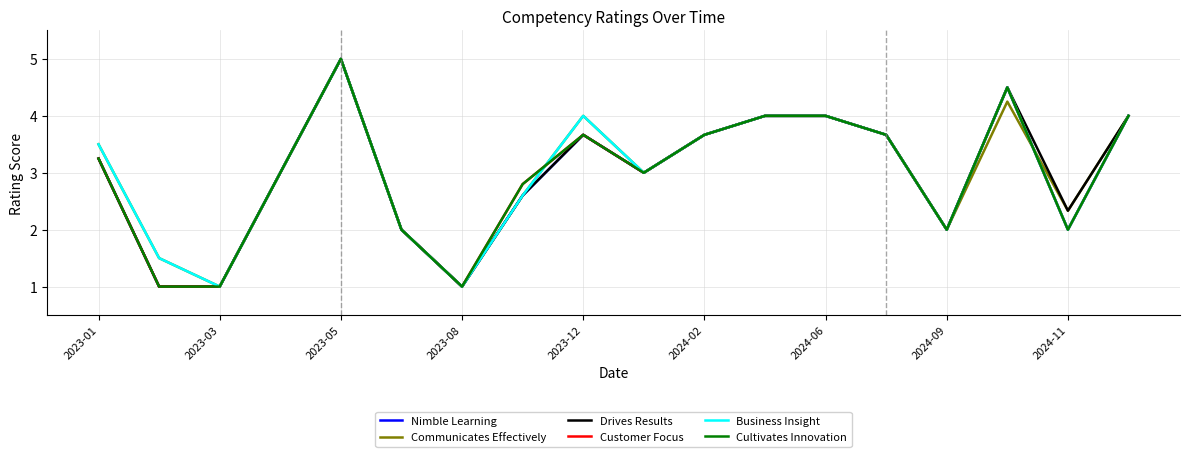

Is this an area chart (filled region under the line)?

No